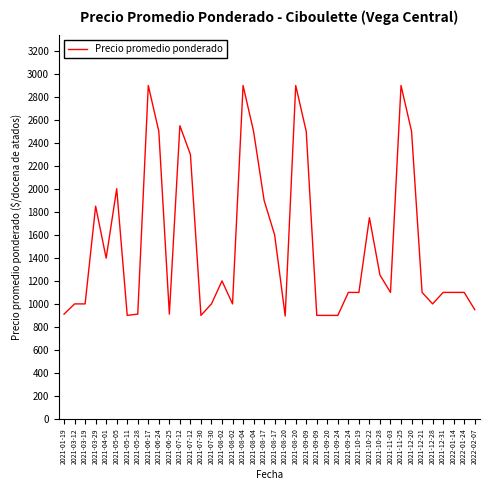

How many lines are shown in the chart?

1